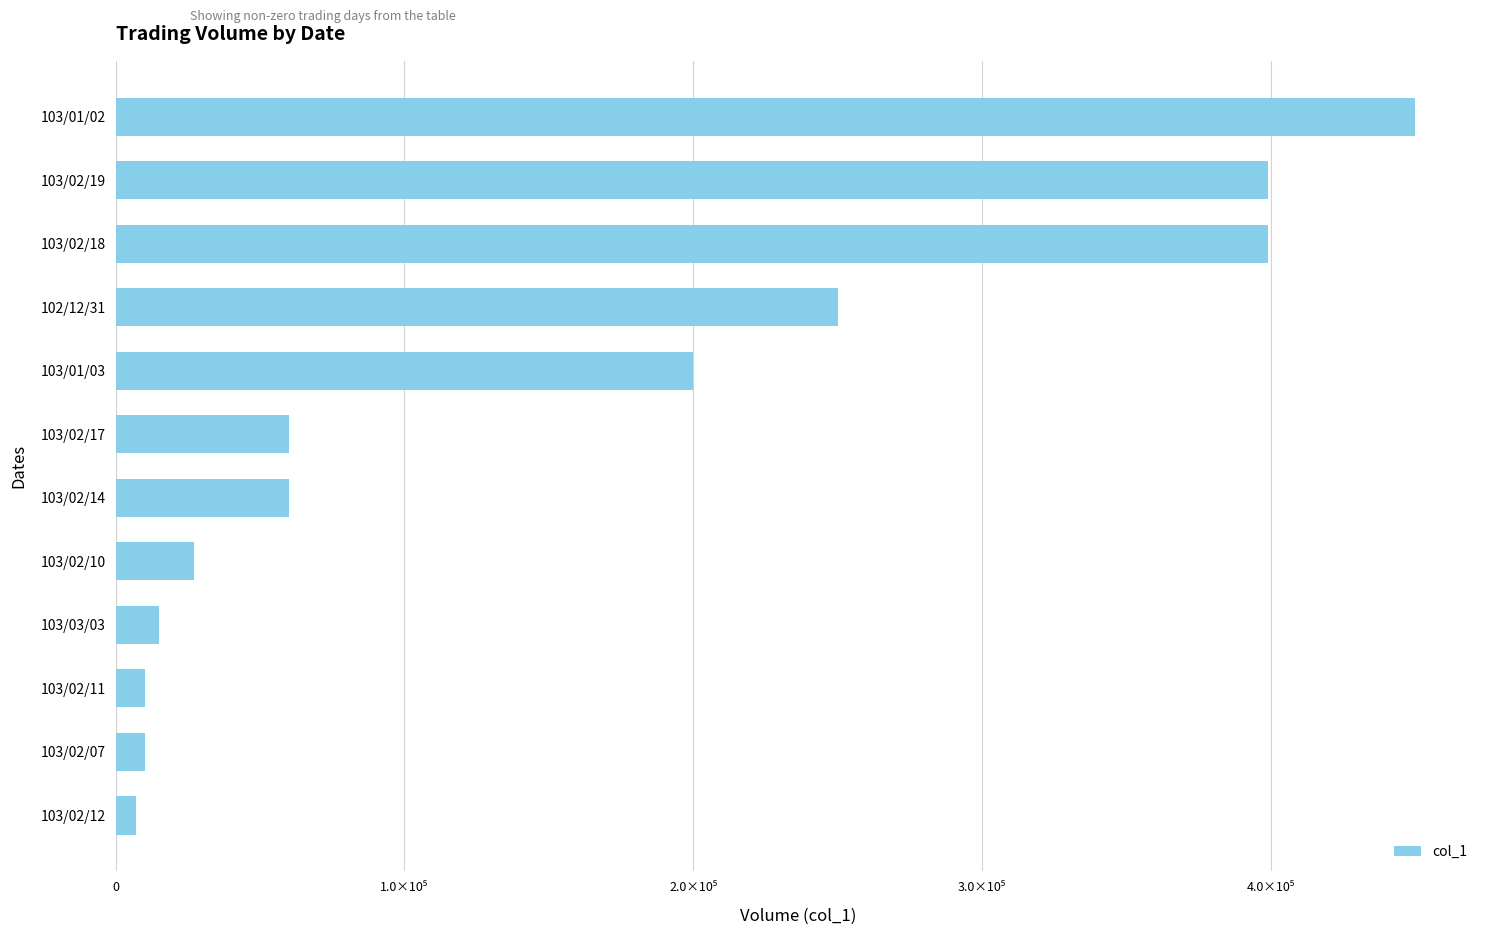

What is the minimum value shown in the chart?

7000